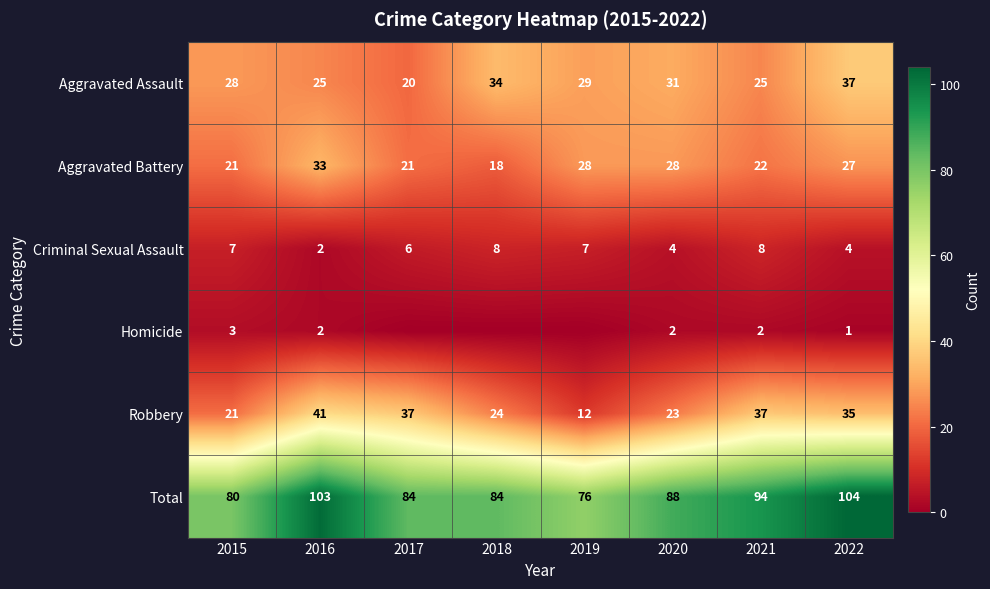

What is the average value of the Aggravated Battery series?

25